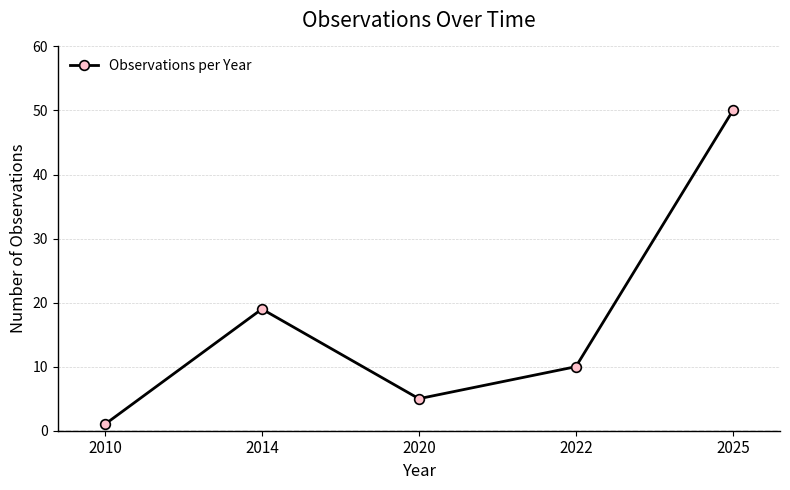

The value at 2020 is 5. True or false?

True